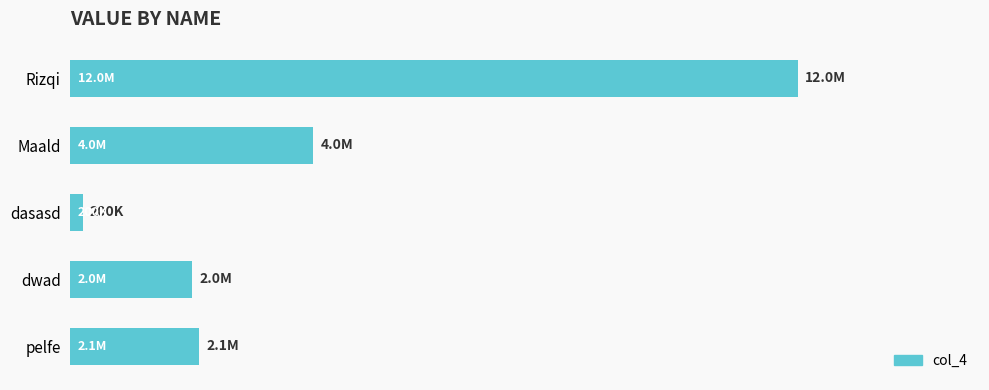

Does the chart contain any negative values?

No